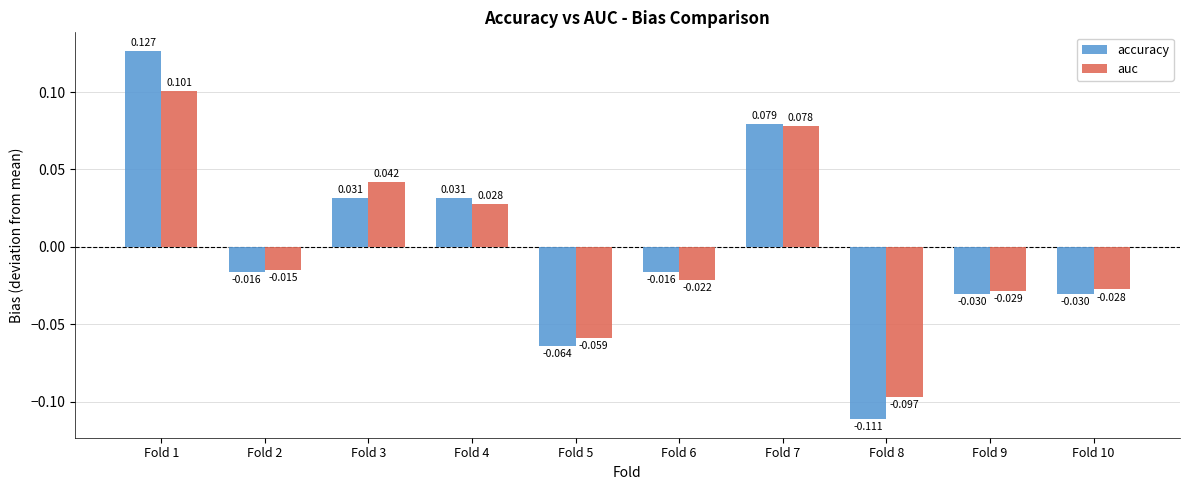

Rank the series by their maximum value, from highest to lowest.

accuracy, auc